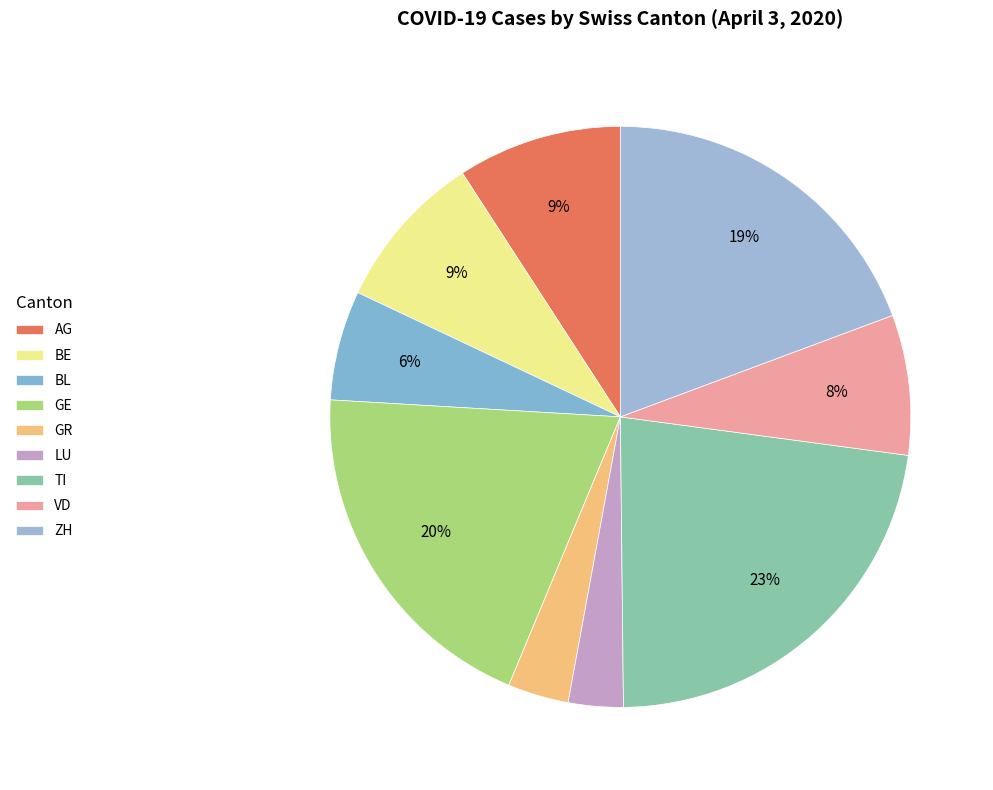

How many segments does this pie chart have?

9